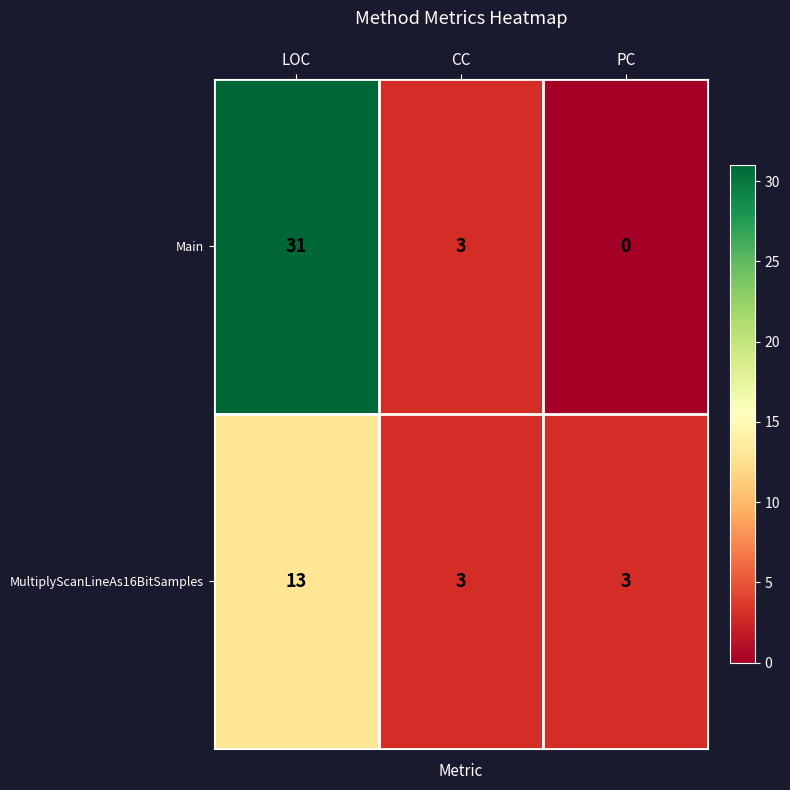

Which series has the largest range (max minus min)?

Main